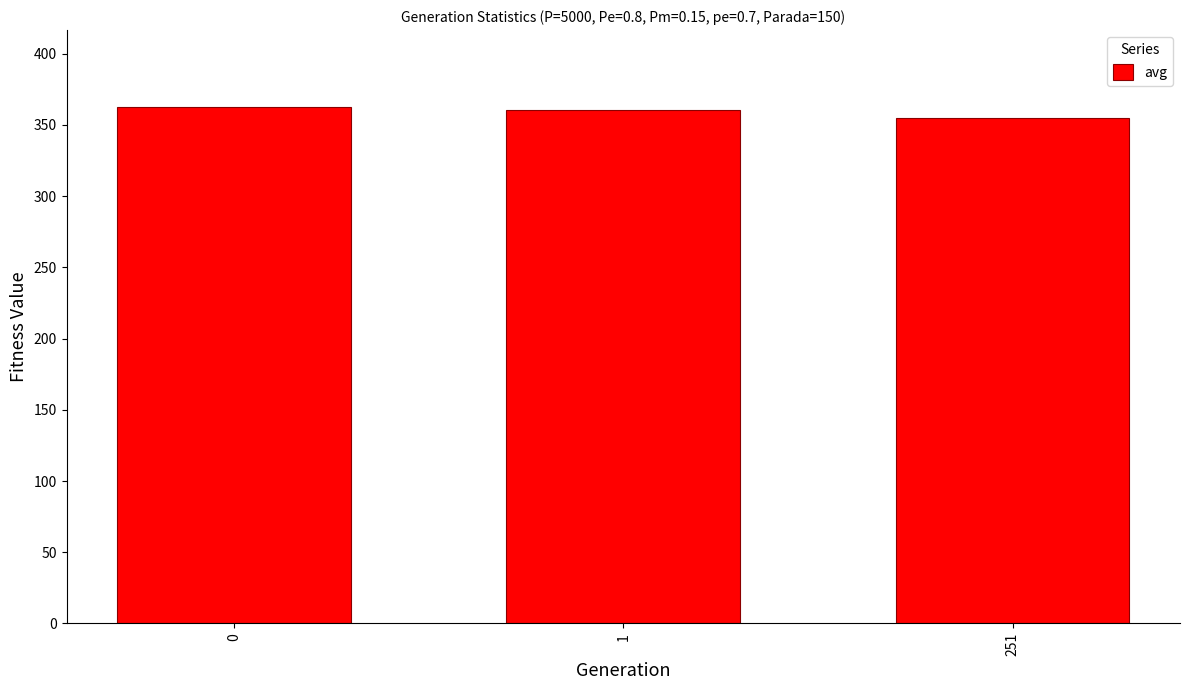

What is the smallest value displayed?

355.1